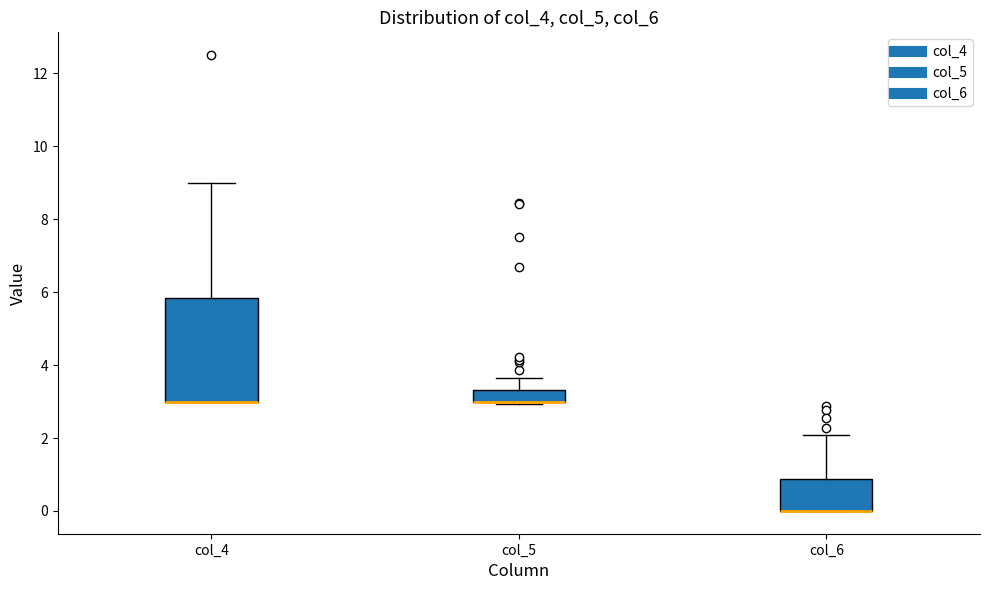

Reading left to right, read every box against the y-axis: the position of its median line, the range the box covers, and the ends of its whiskers. The values are not printed on the chart, so give them approximately, as read against the axis.

col_4: median 3.0 (drawn on the box's lower edge), box 3.0 to 5.8, whiskers 3.0 to 9.0
col_5: median 3.0 (drawn on the box's lower edge), box 3.0 to 3.4, whiskers 3.0 to 3.6
col_6: median 0.0 (drawn on the box's lower edge), box 0.0 to 0.8, whiskers 0.0 to 2.0